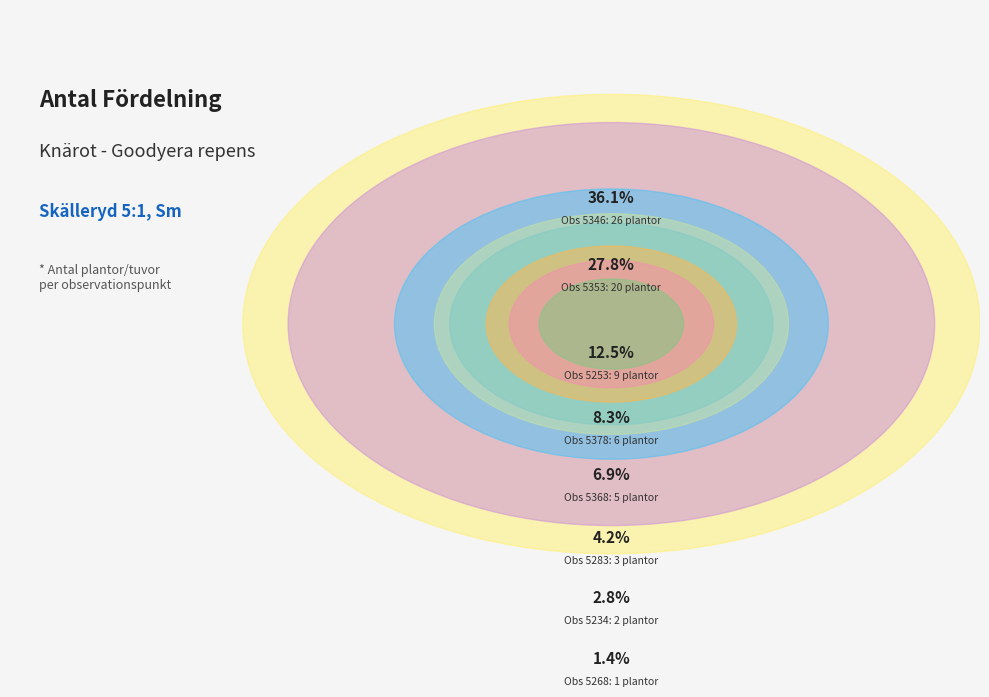

What is the change in value from 96825268 to 96825368?

+4